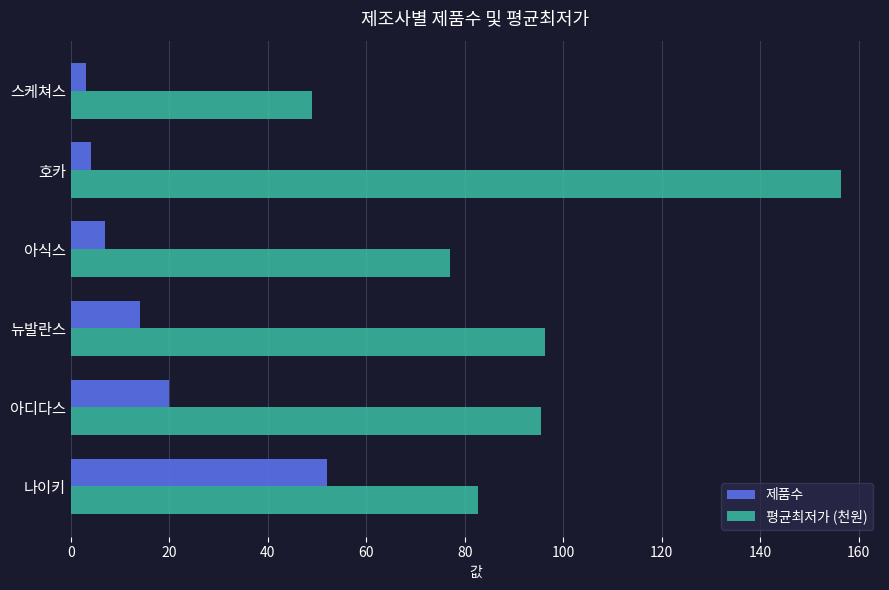

At which category is the sum across all series the highest?

호카